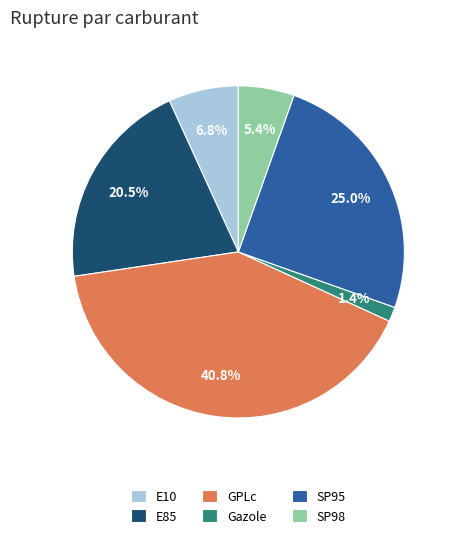

Does any single category account for the majority?

No